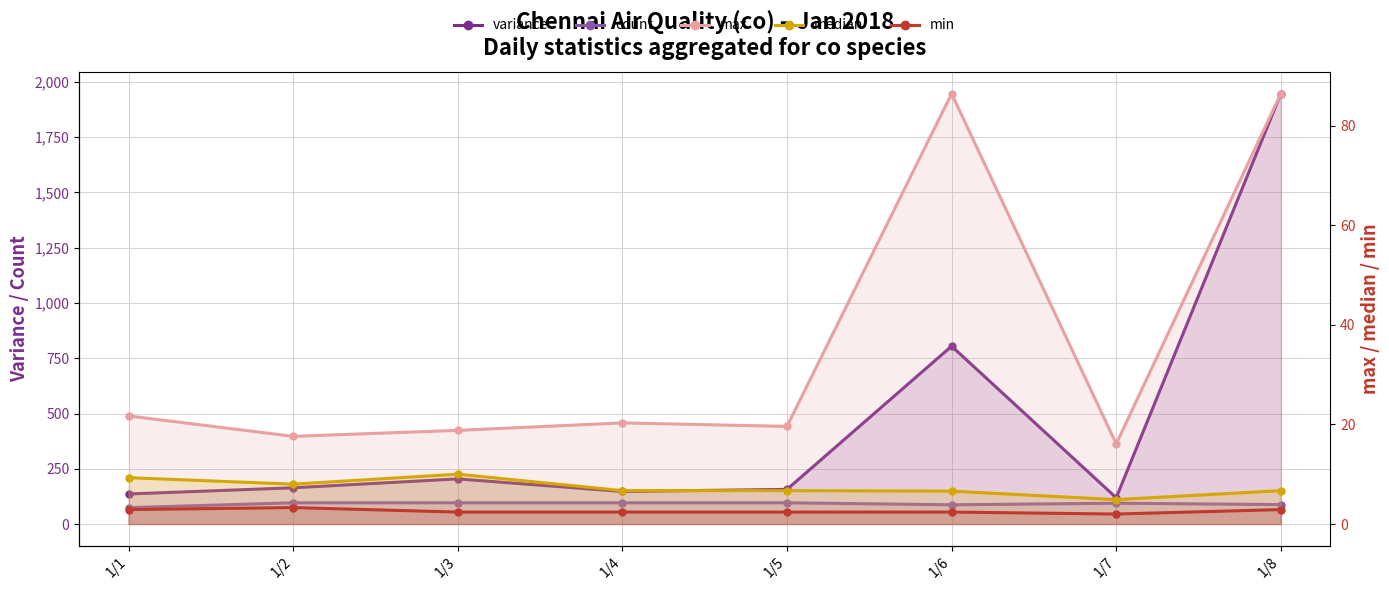

What value does the max series have at 1/1?

21.7